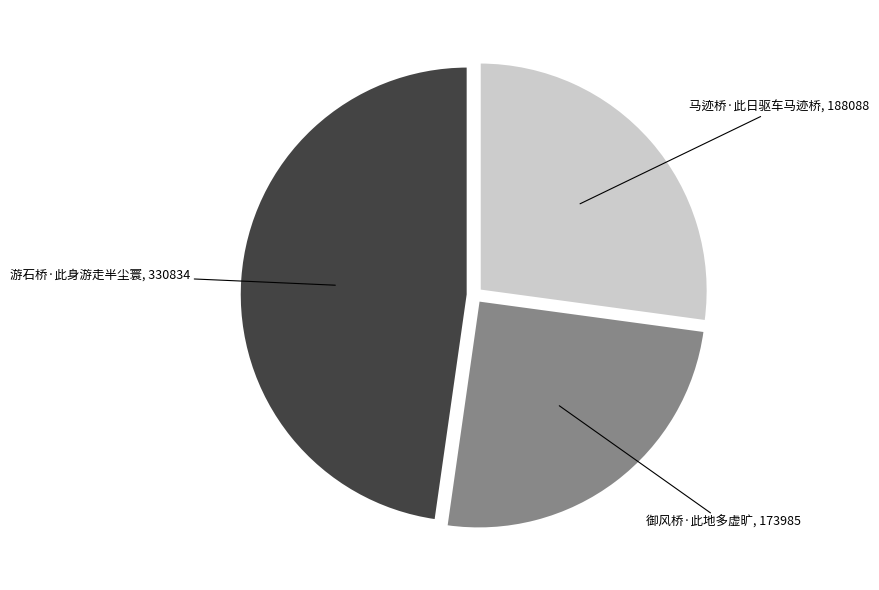

Rank the categories by value from highest to lowest.

游石桥·此身游走半尘寰, 马迹桥·此日驱车马迹桥, 御风桥·此地多虚旷